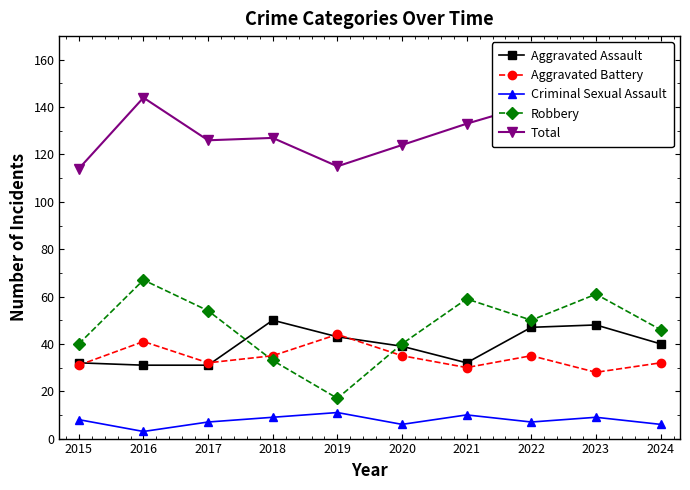

At how many categories does at least one series exceed 38?

10